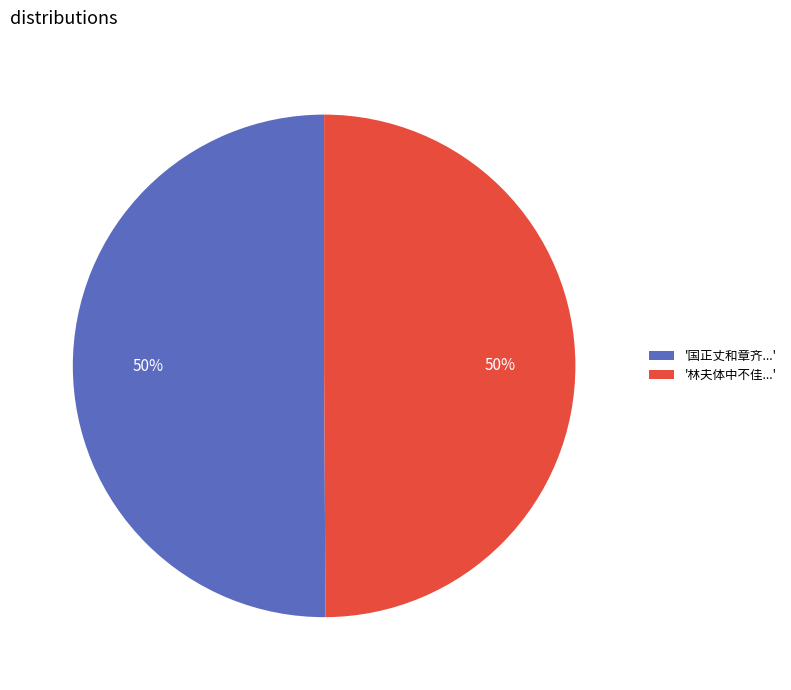

How many segments does this pie chart have?

2